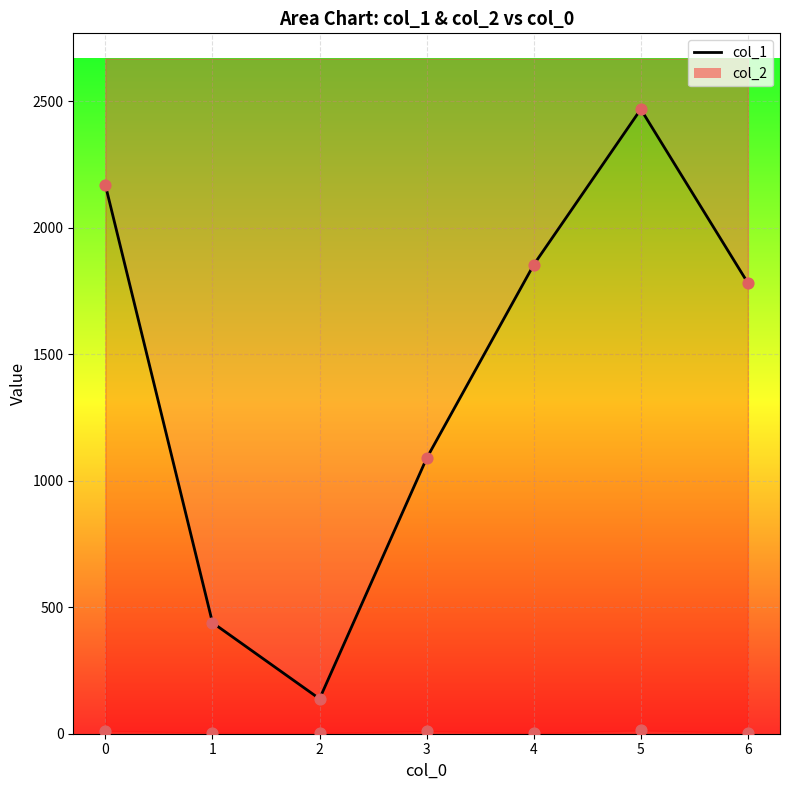

What is the change in value from 1 to 4?

+1415